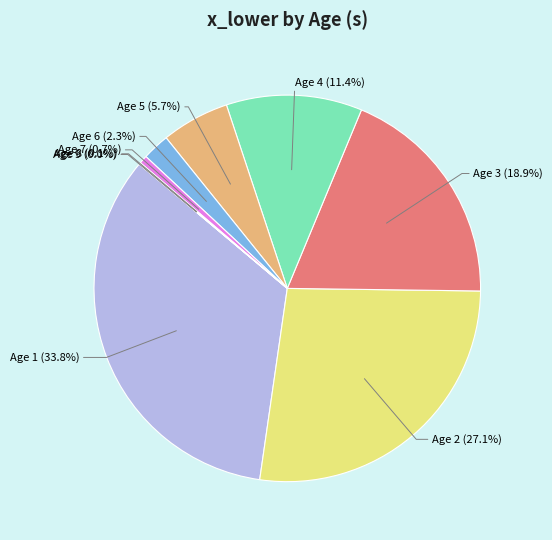

Is there a majority slice in this chart?

No